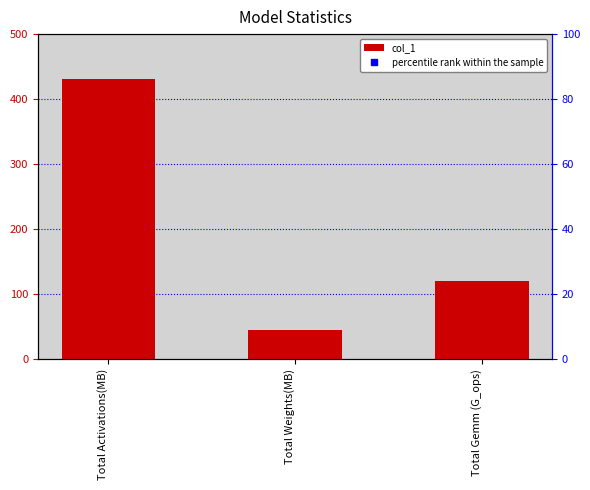

Approximately how many times larger is the value at Total Weights(MB) compared to Total Activations(MB)?

0.1